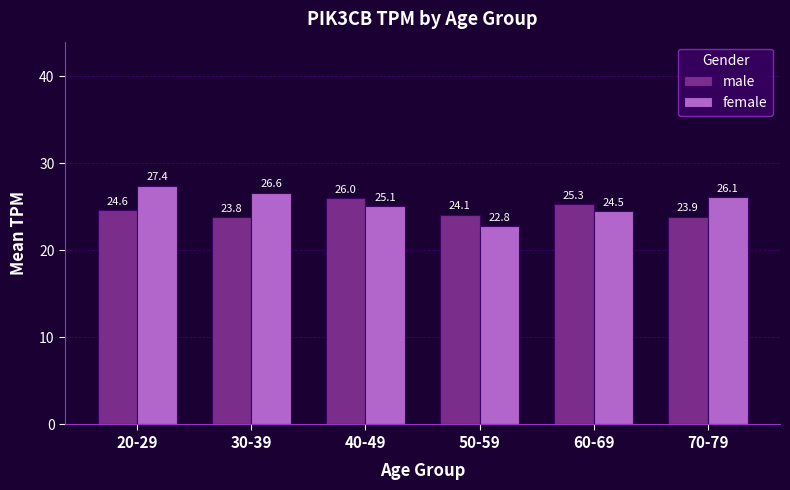

At which label is female closest to 25?

40-49